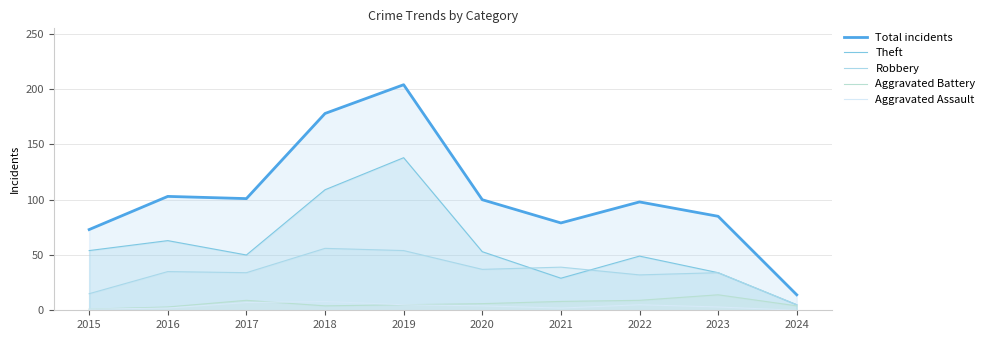

Does the chart display data point markers on the line(s)?

No